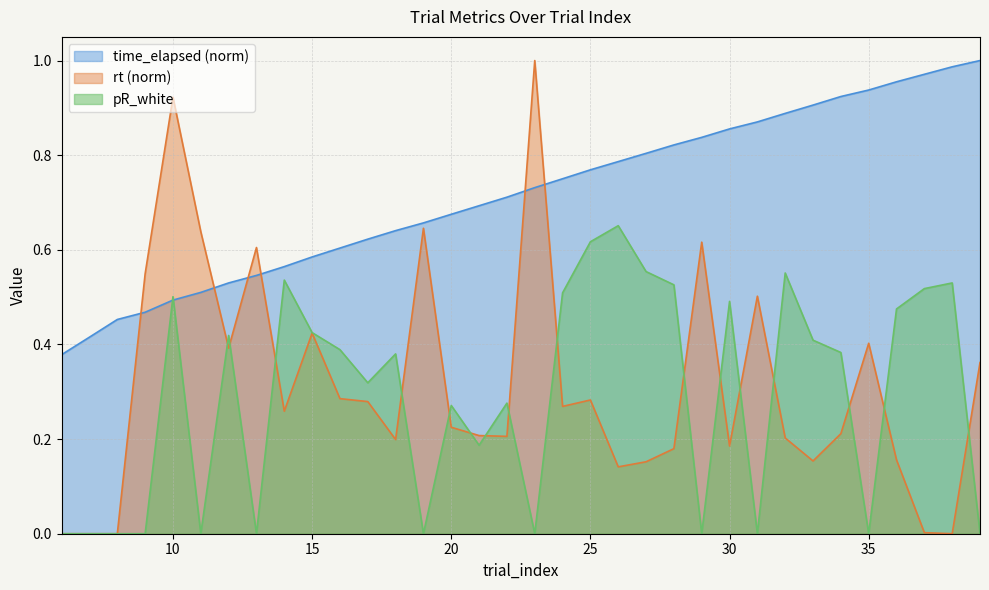

What is the spread (max minus min) of values at 6?

0.4